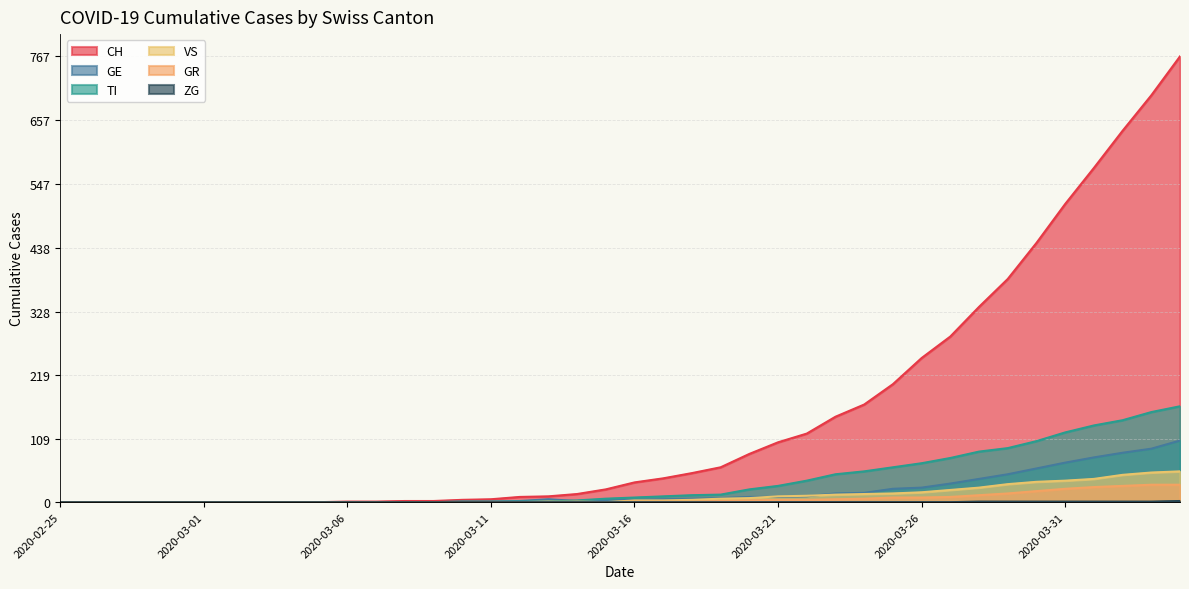

How many lines are shown in the chart?

6